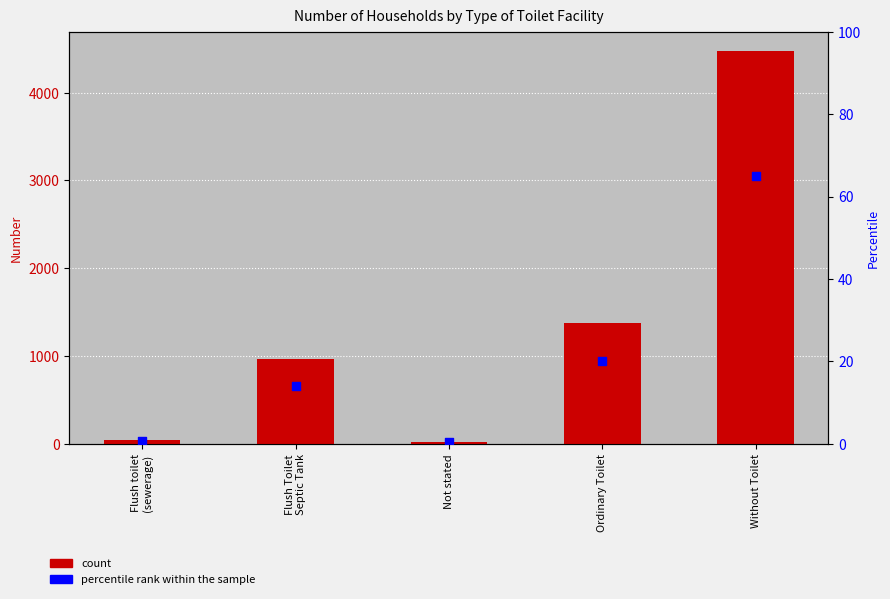

Which series contains the lowest Y value?

percentile rank within the sample